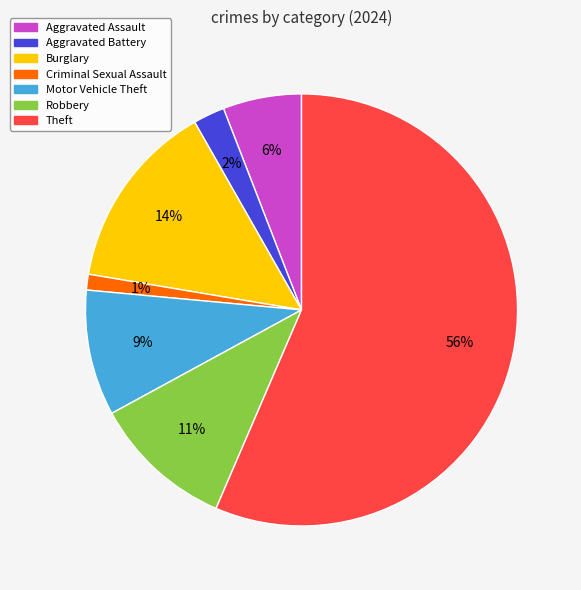

Do Motor Vehicle Theft and Burglary together represent more than half of the pie?

No